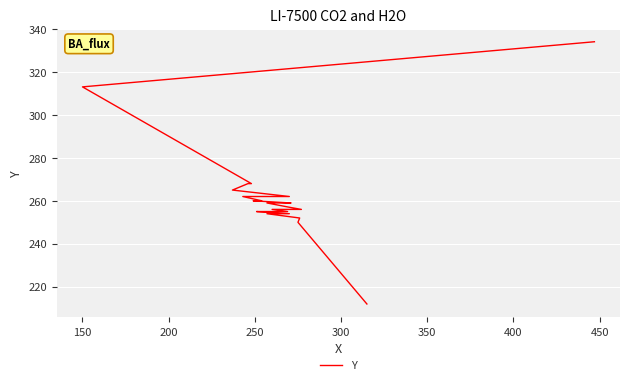

Count the number of categories in the chart.

22